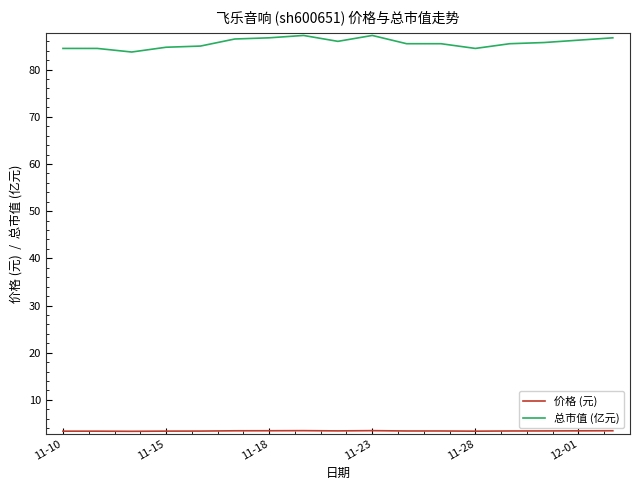

What is the maximum value shown in the chart?

87.2